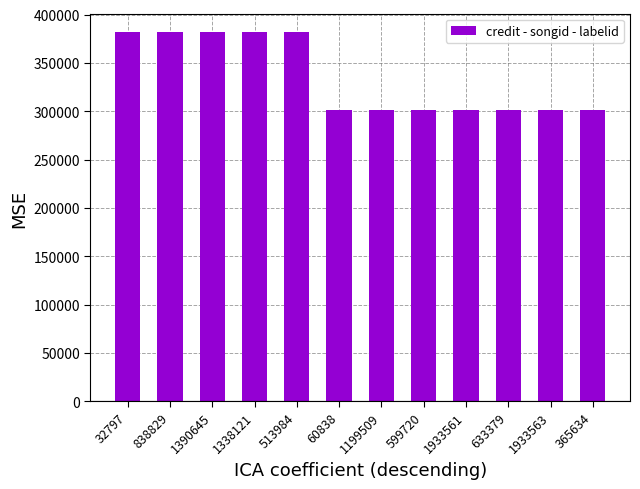

Reading right to left, extract all data points from this chart.

301184	301184	301184	301184	301184	301184	301184	381724	381724	381724	381724	381724